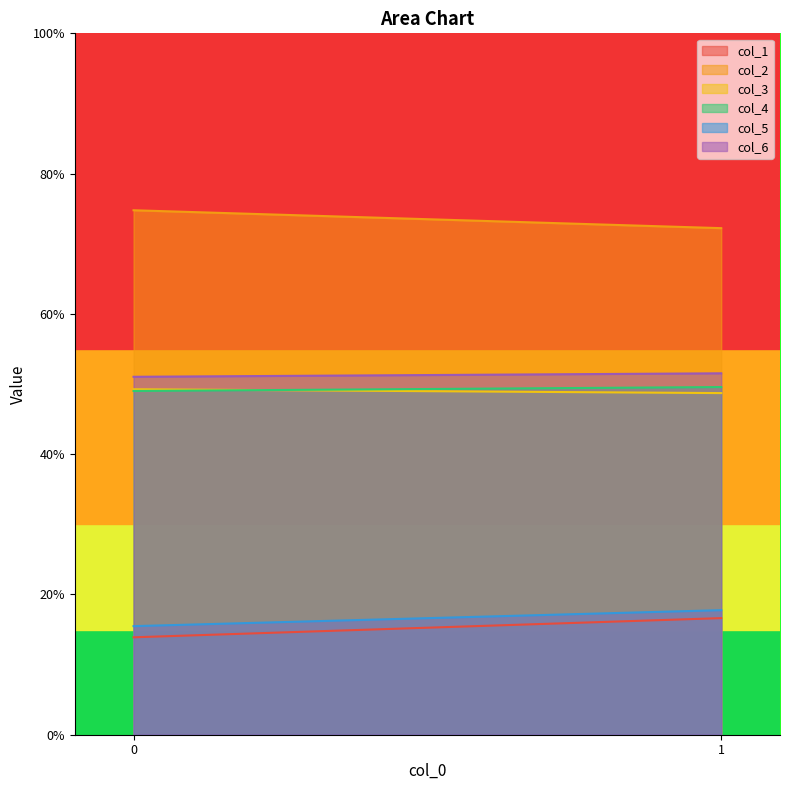

Rank the categories by col_4 value from highest to lowest.

1, 0